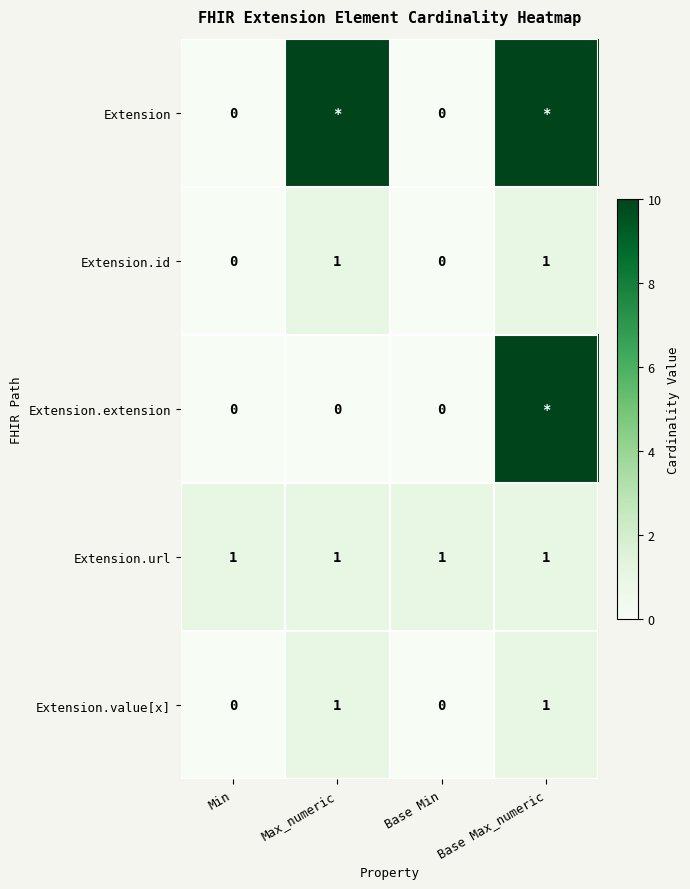

Is the value of Extension.value[x] at Min greater than the value of Extension.id at Max_numeric?

No